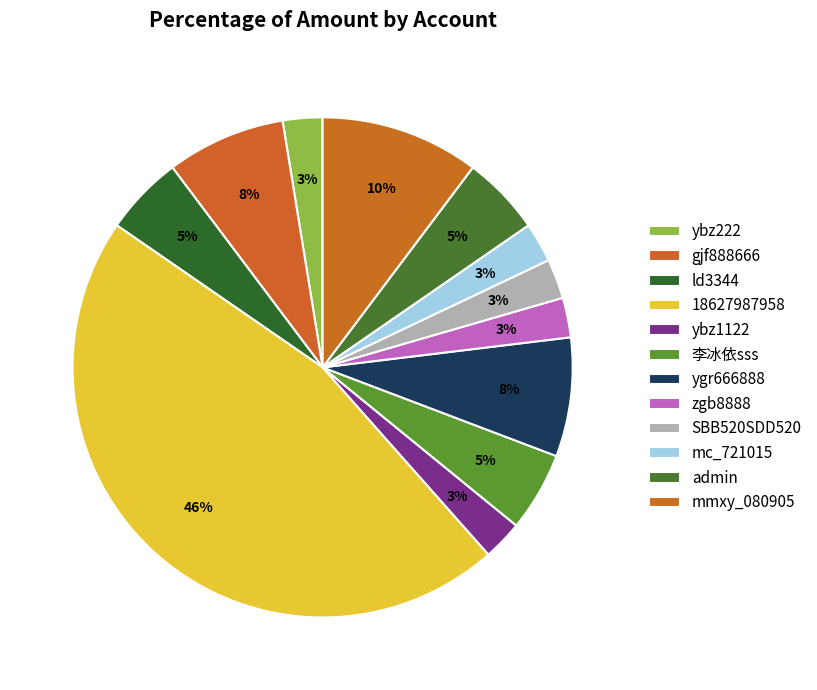

How many segments does this pie chart have?

12